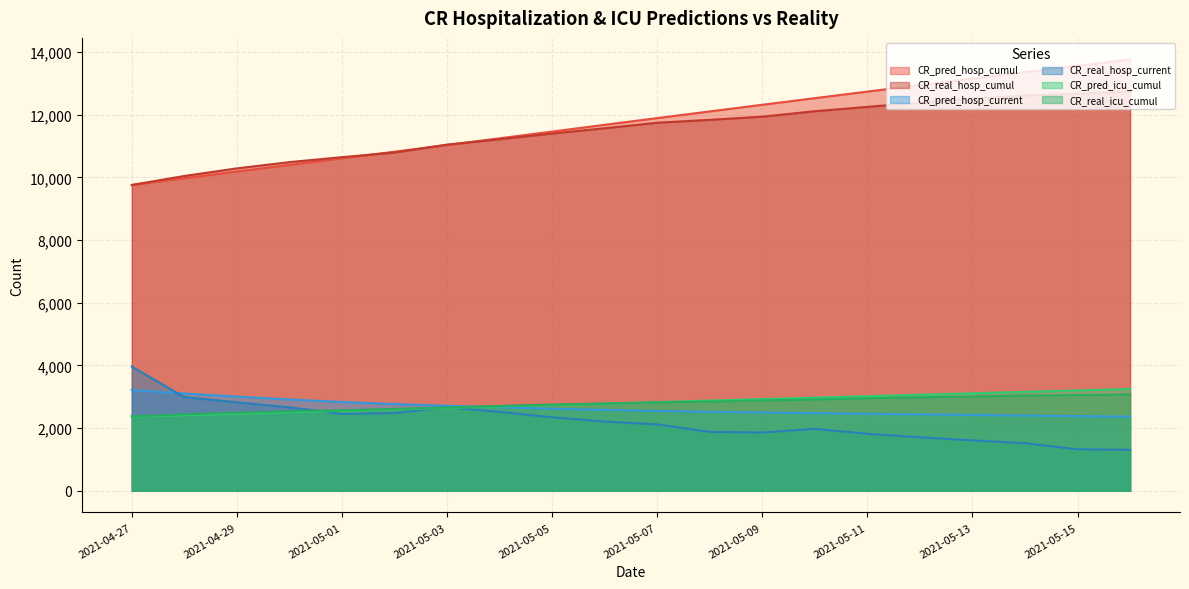

What is the value of the CR_pred_hosp_current point at the 15th from the left?

2458.0